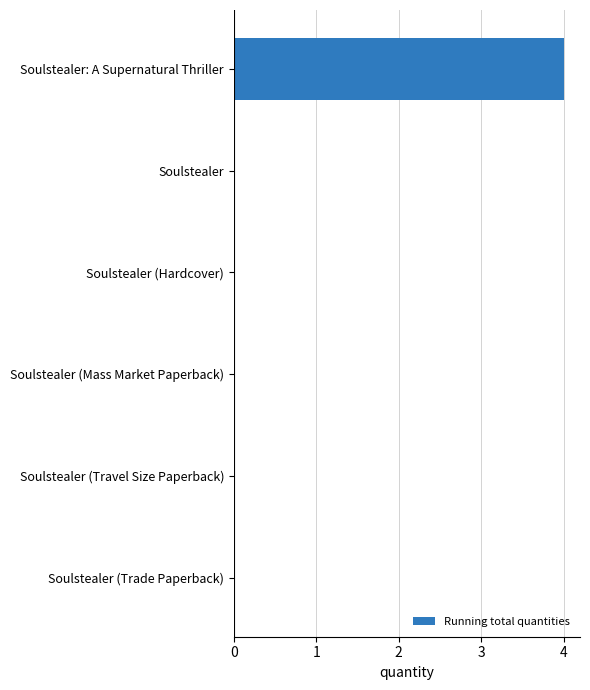

Which label corresponds to the largest value in the chart?

Soulstealer: A Supernatural Thriller